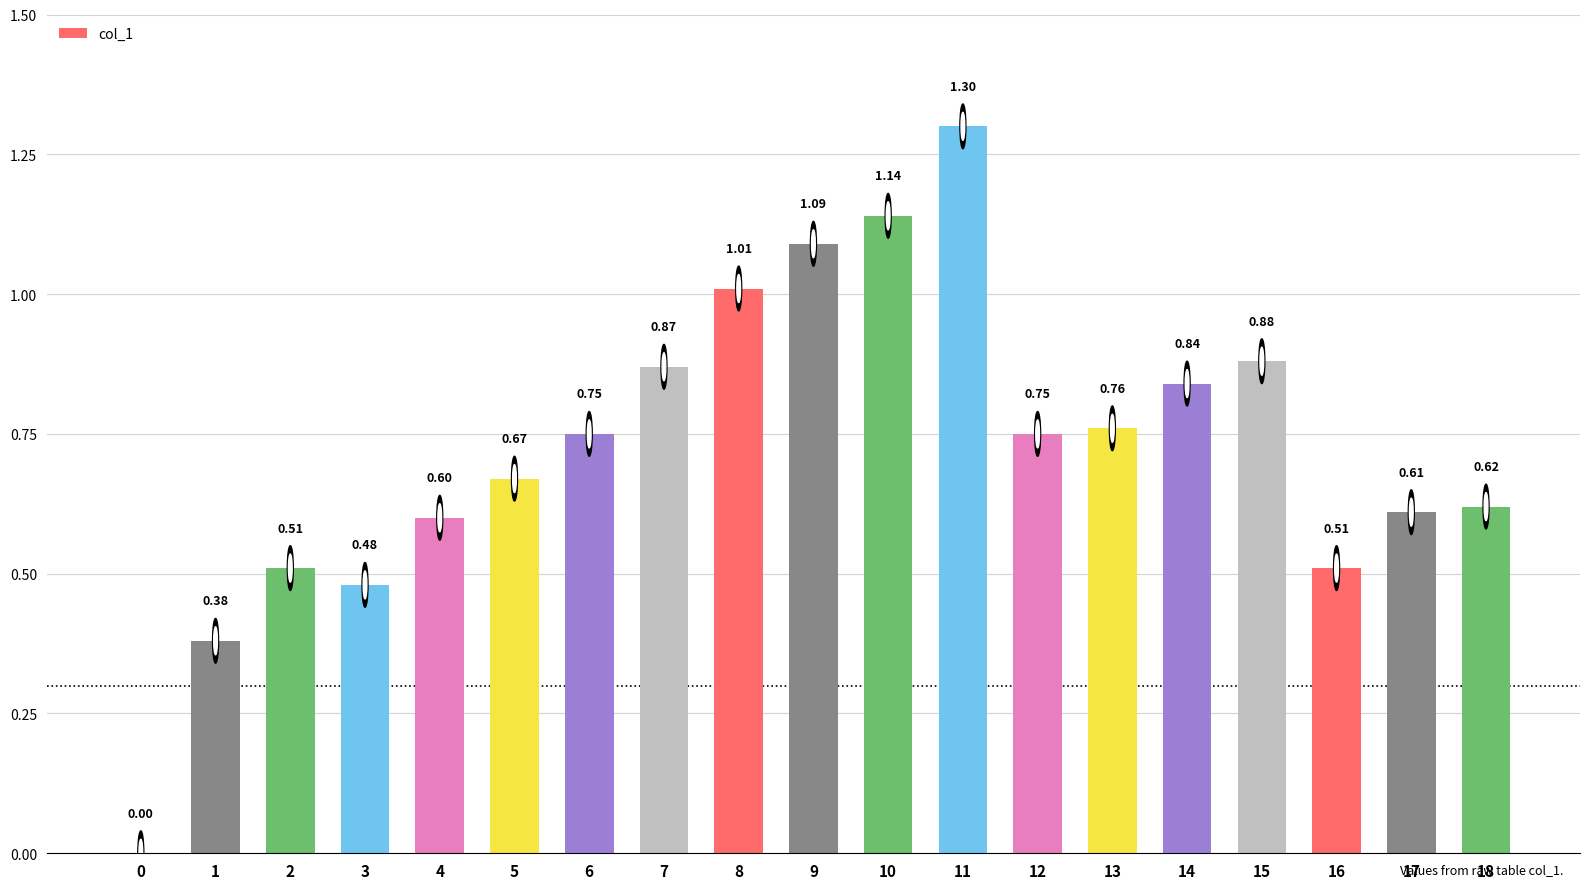

Which has a higher value, 10 or 1?

10